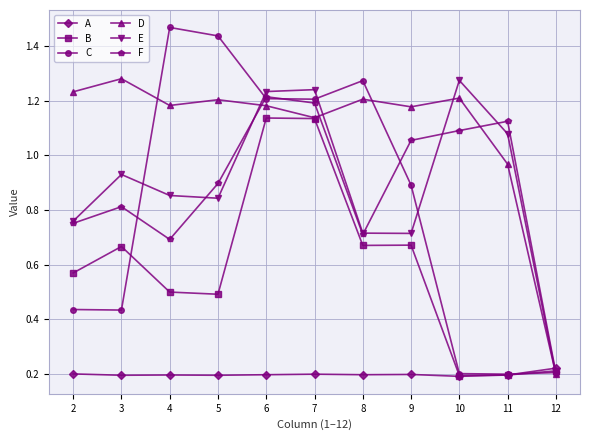

Which label corresponds to the largest value in the chart?

4